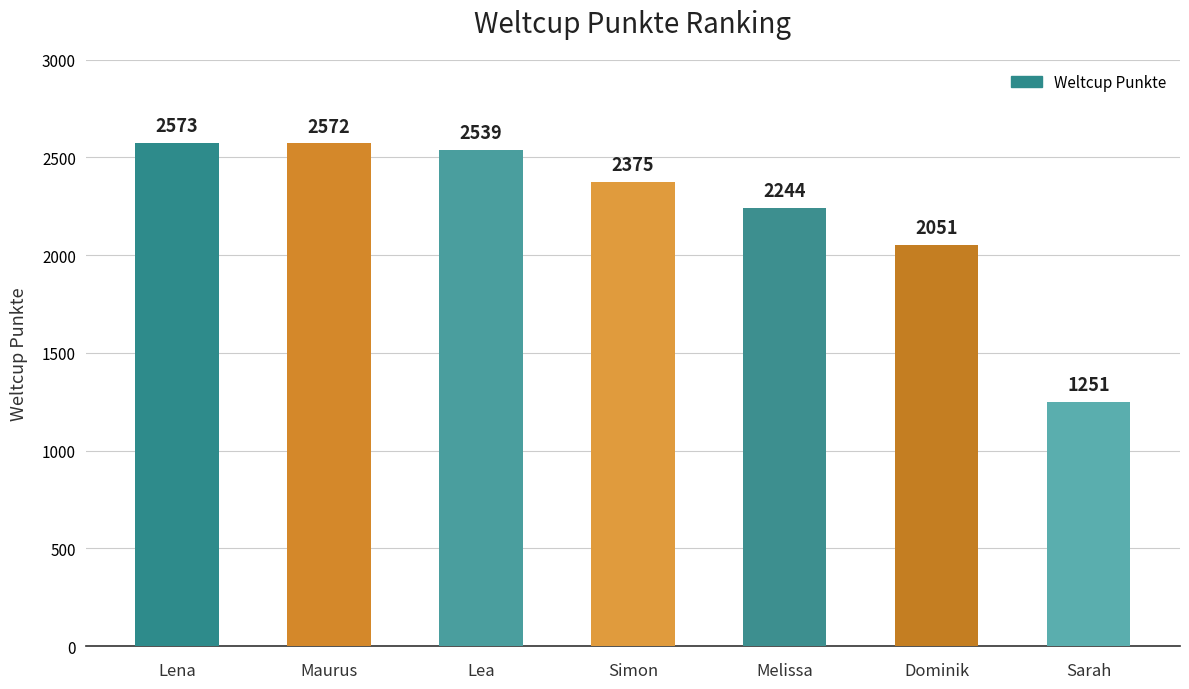

How many data points are less than 2375?

3